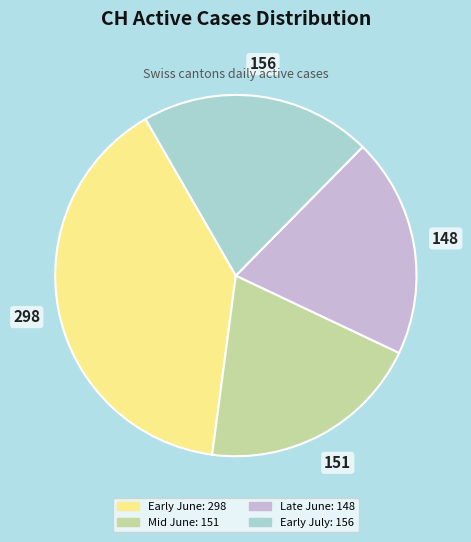

Is there a majority slice in this chart?

No